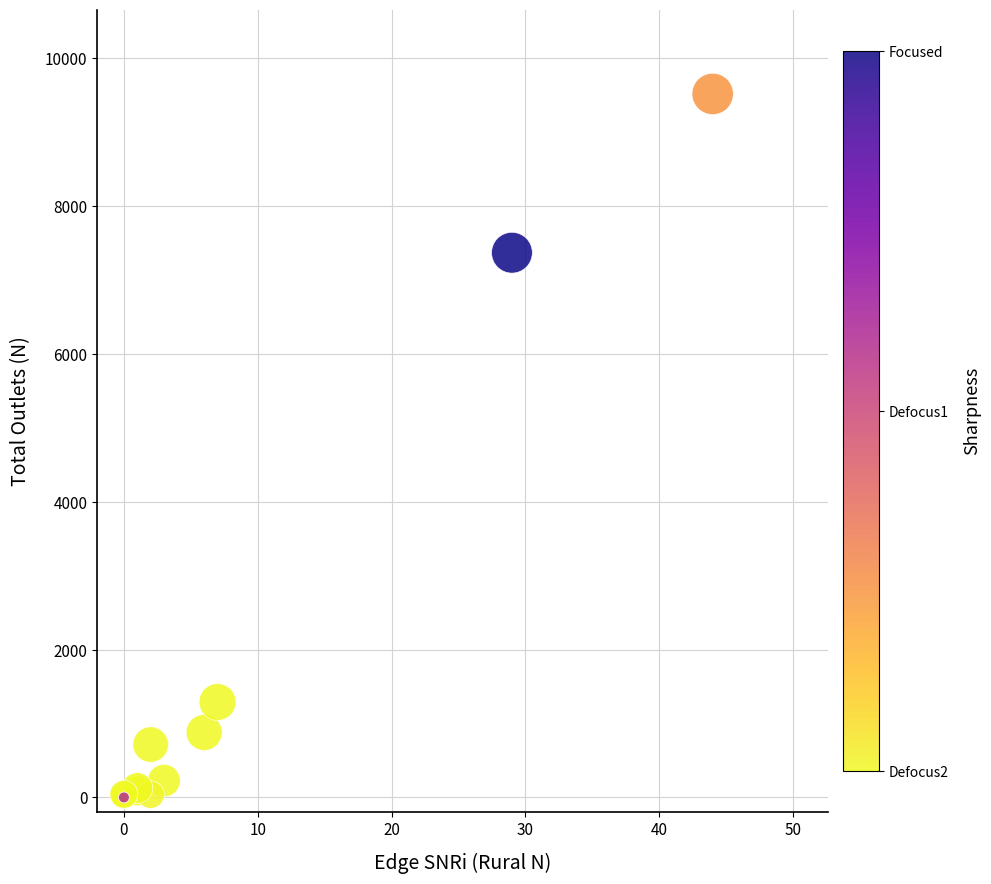

What Y value in the scatter plot is closest to 4756?

7365